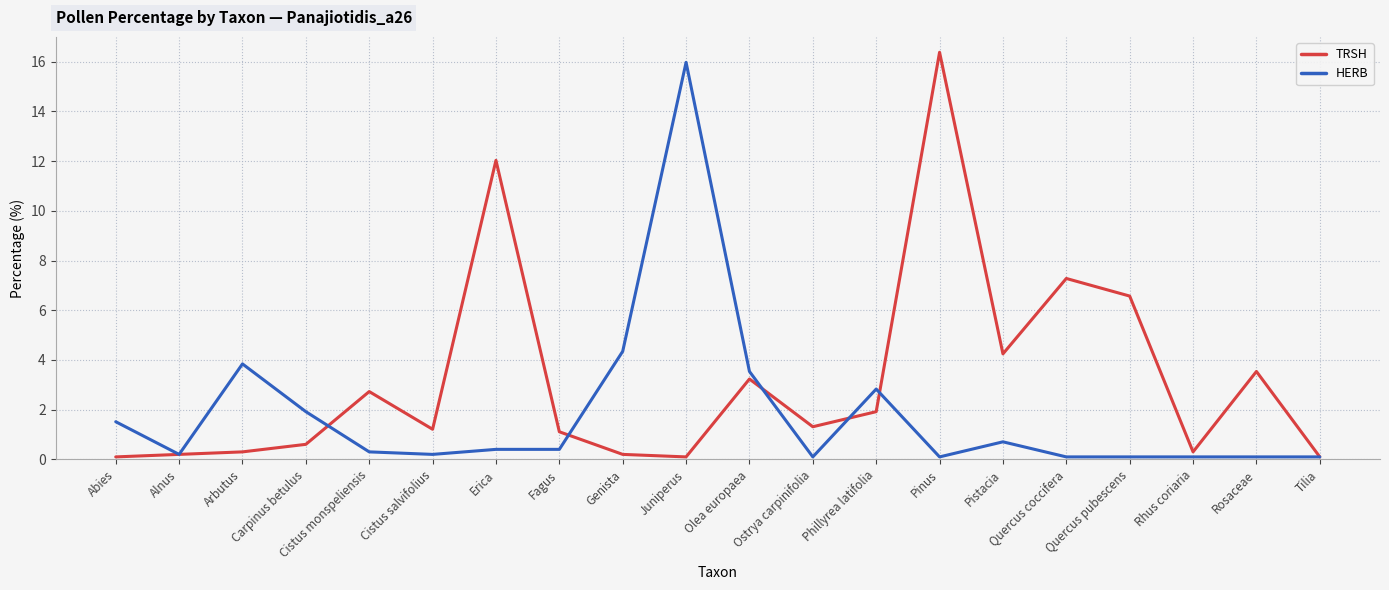

Reading left to right, what are all the values shown in this chart?

TRSH: 0.1	0.2	0.3	0.6	2.7	1.2	12.0	1.1	0.2	0.1	3.2	1.3	1.9	16.4	4.2	7.3	6.6	0.3	3.5	0.1
HERB: 1.5	0.2	3.8	1.9	0.3	0.2	0.4	0.4	4.3	16.0	3.5	0.1	2.8	0.1	0.7	0.1	0.1	0.1	0.1	0.1